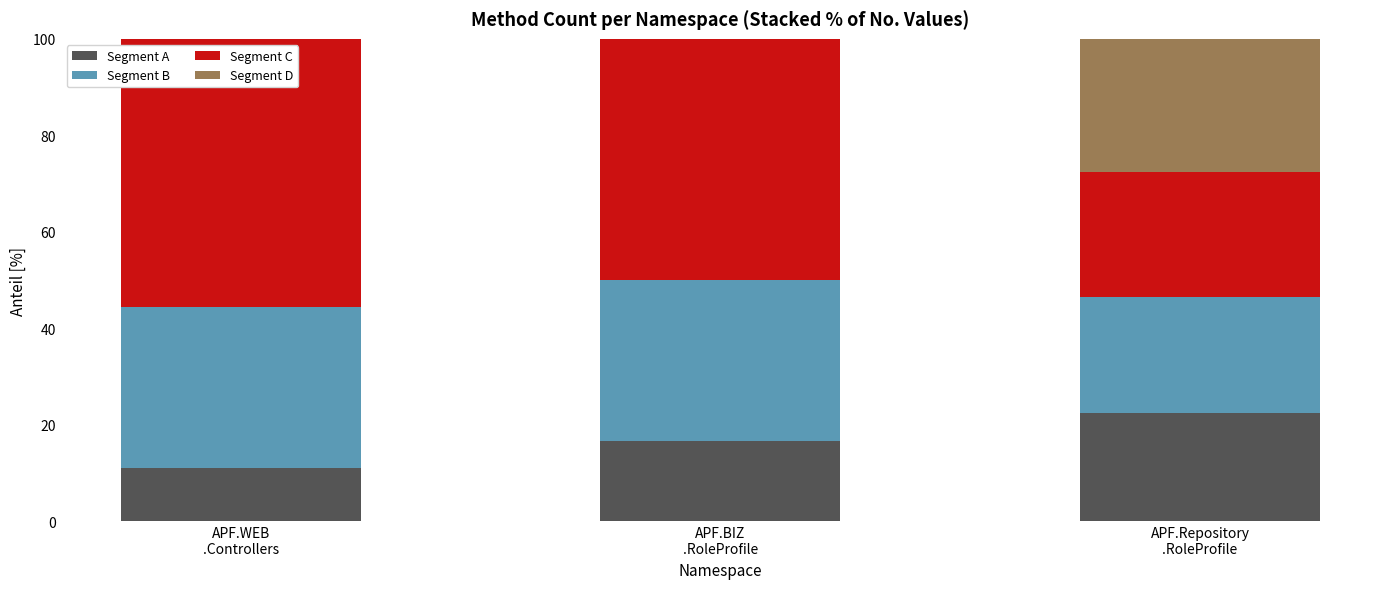

Are the bars horizontal?

No